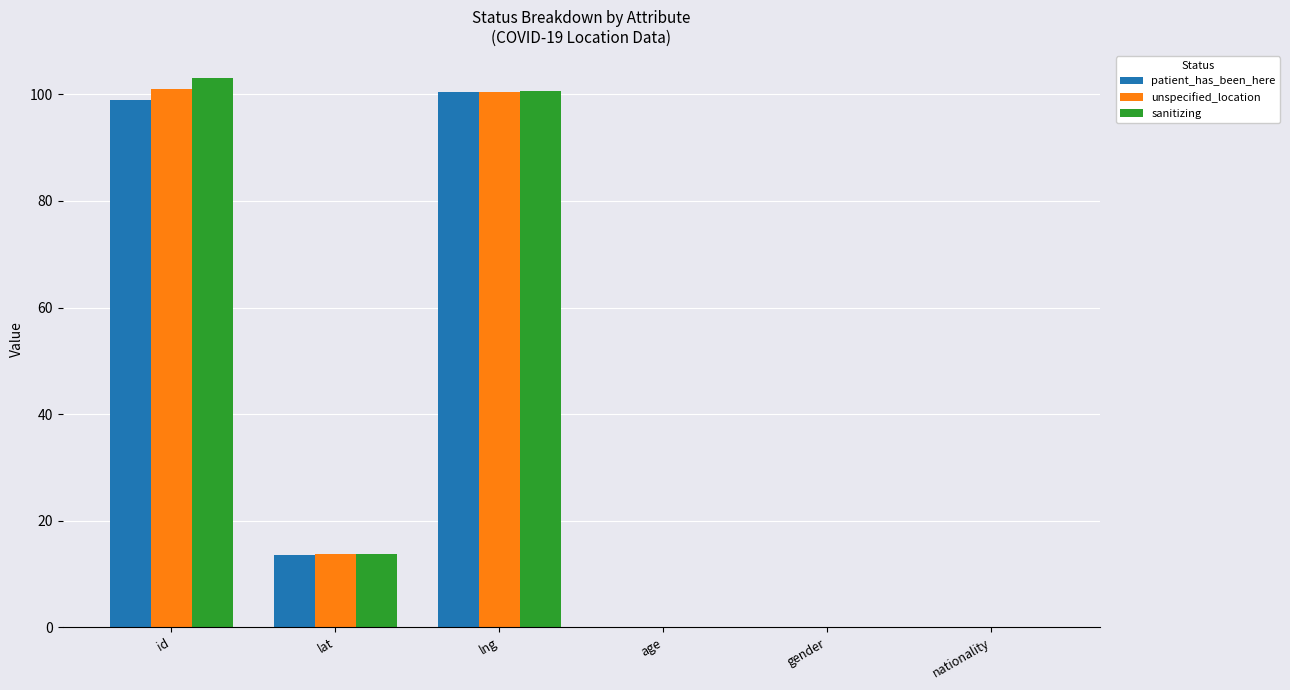

Which category has the highest value in the patient_has_been_here series?

lng